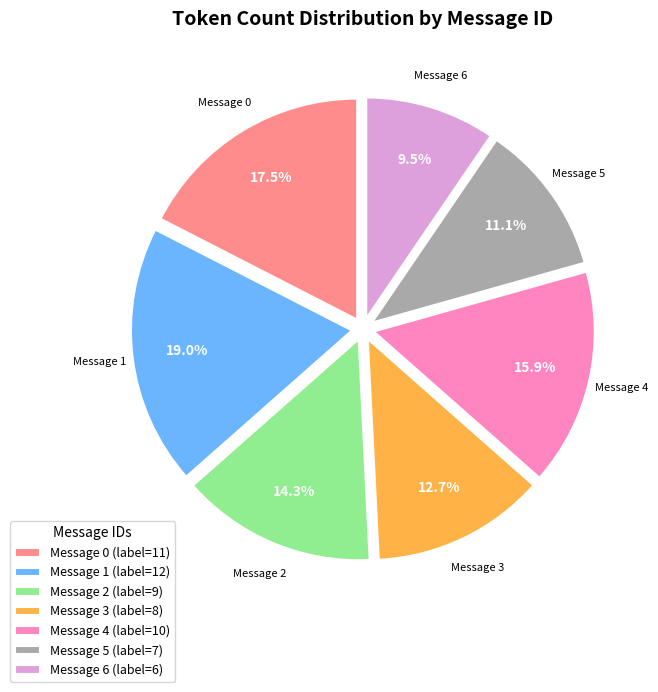

To the nearest percent, what is the average slice percentage?

14%